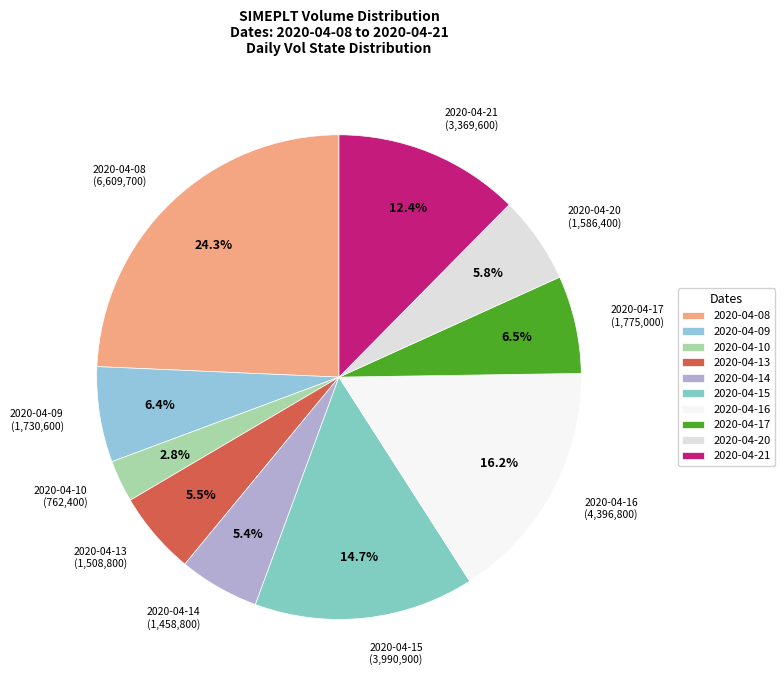

What percentage do 2020-04-15 and 2020-04-20 together represent?

20.5%